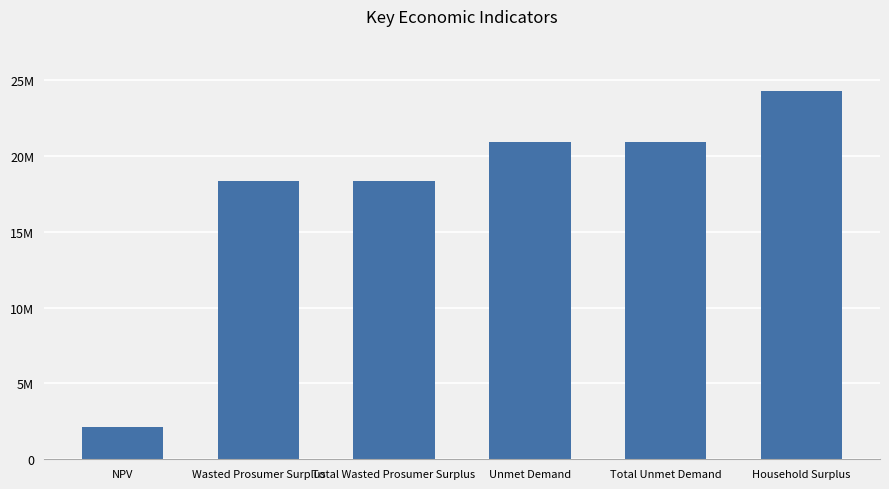

Is it true that the value at Wasted Prosumer Surplus is 18348722.6?

True